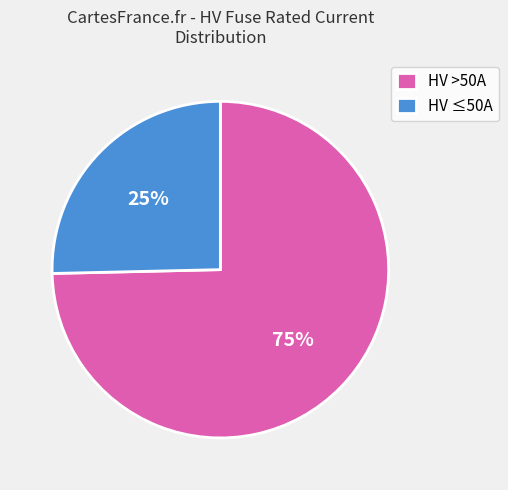

Rank the categories by value from lowest to highest.

HV ≤50A, HV >50A